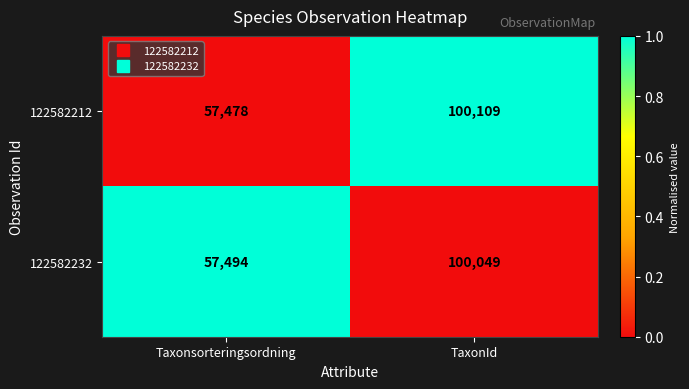

The 122582212 series shows 57478 at Taxonsorteringsordning. True or false?

True